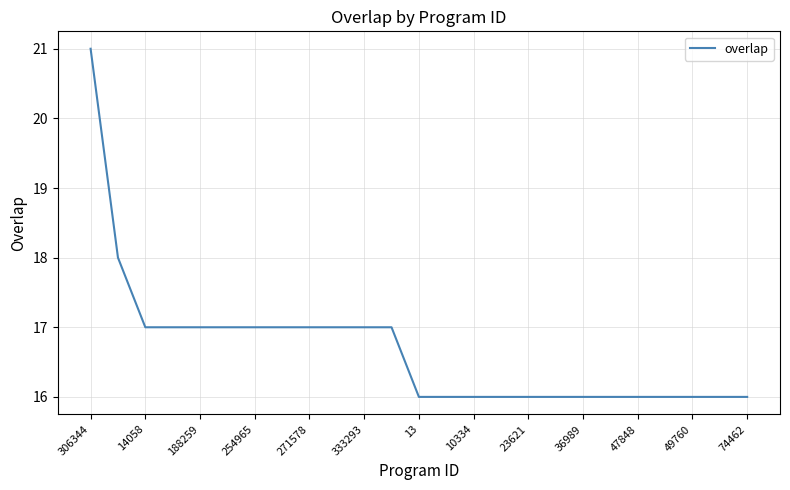

How many values are between 16 and 17?

23